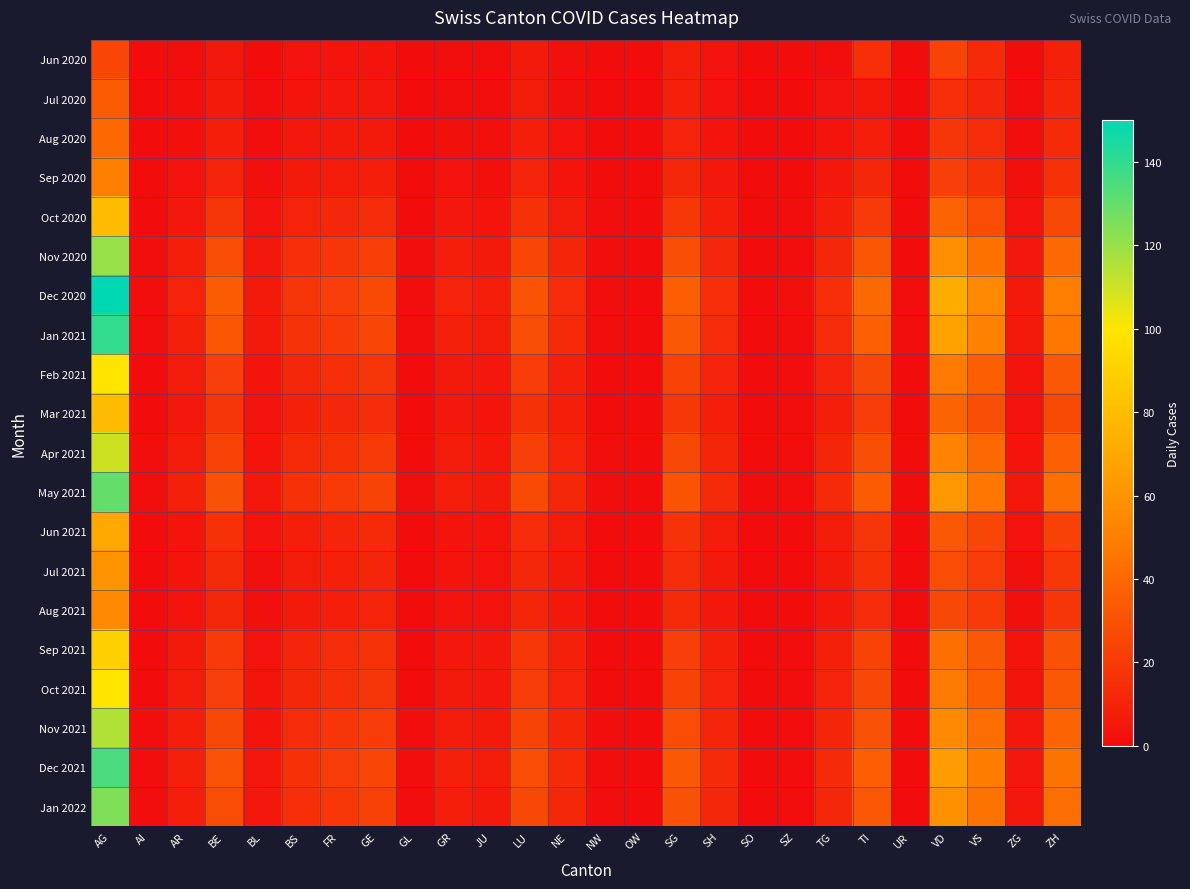

Which label corresponds to the largest value in the chart?

AG